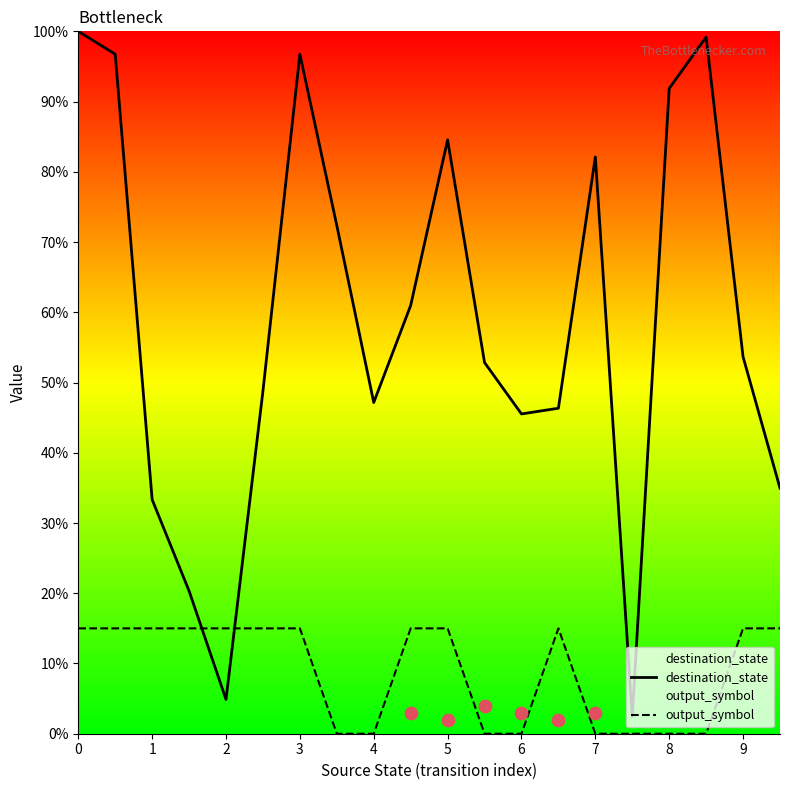

Which series has the largest total across all categories?

destination_state